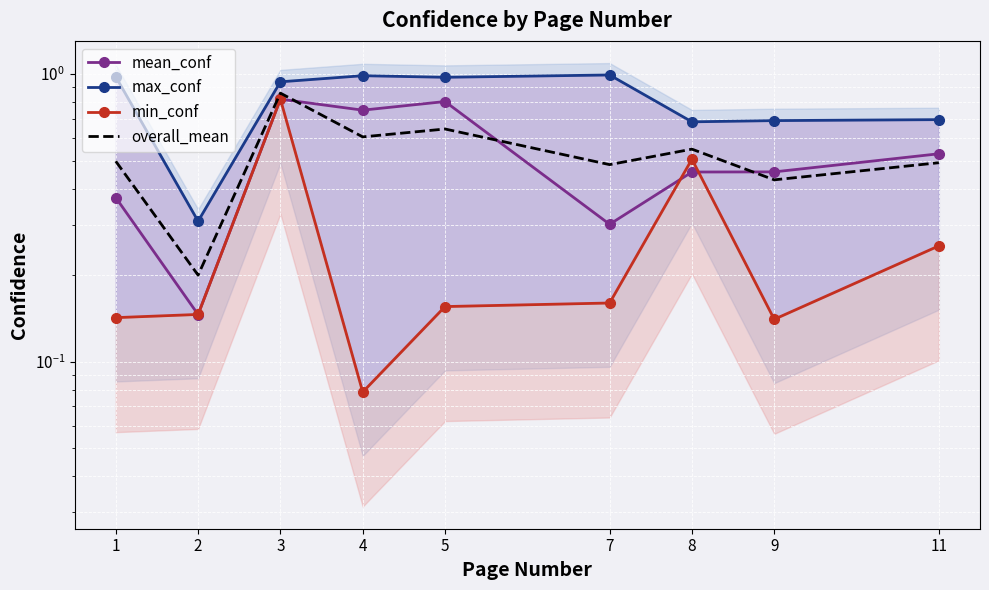

What is the maximum value for mean_conf?

0.8